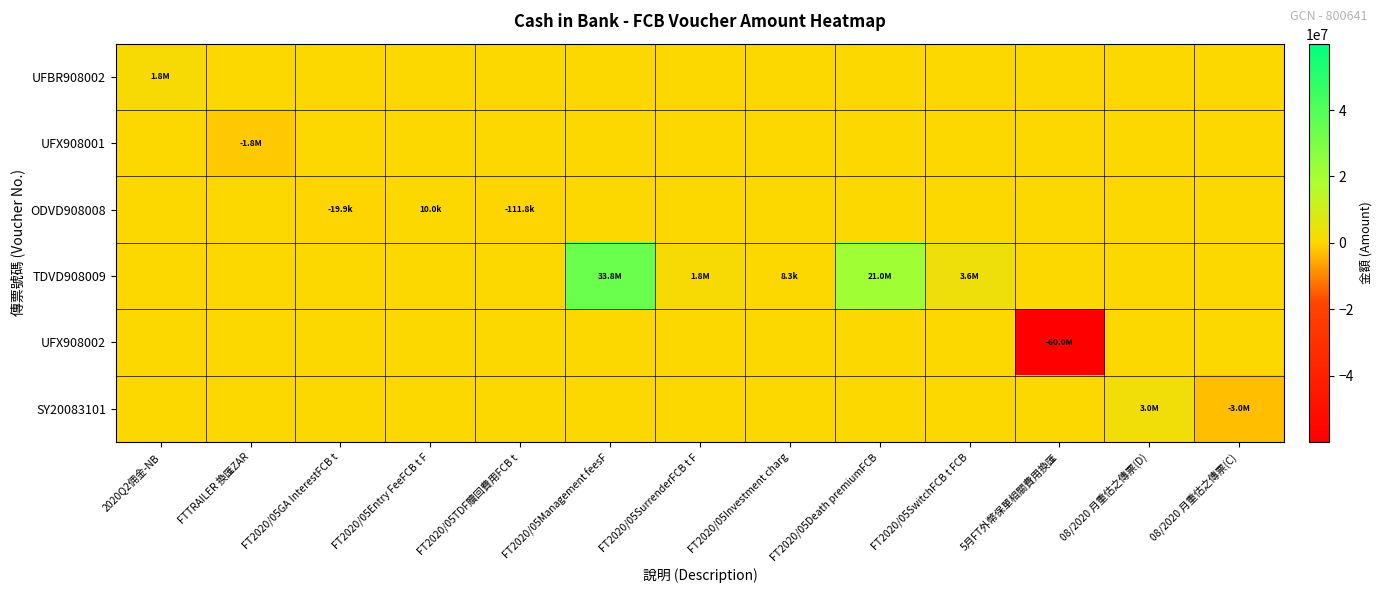

What is the greatest value displayed?

33772699.5